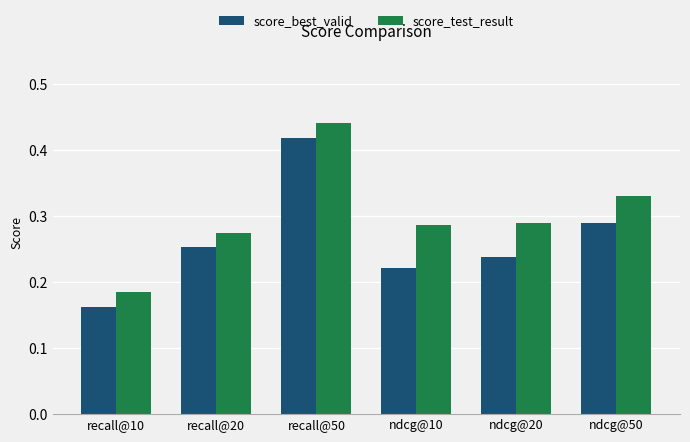

What is the total value across all series at ndcg@20?

0.5